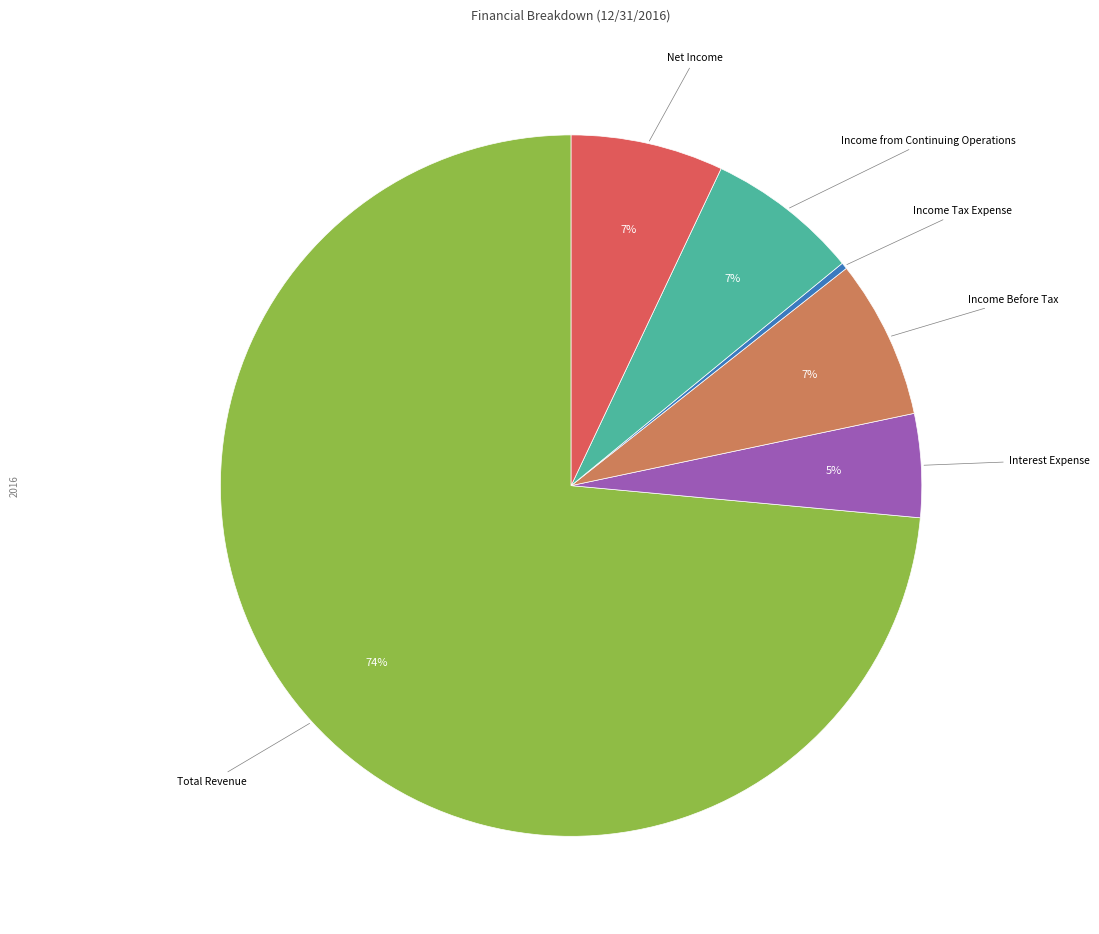

Is there a majority slice in this chart?

Yes